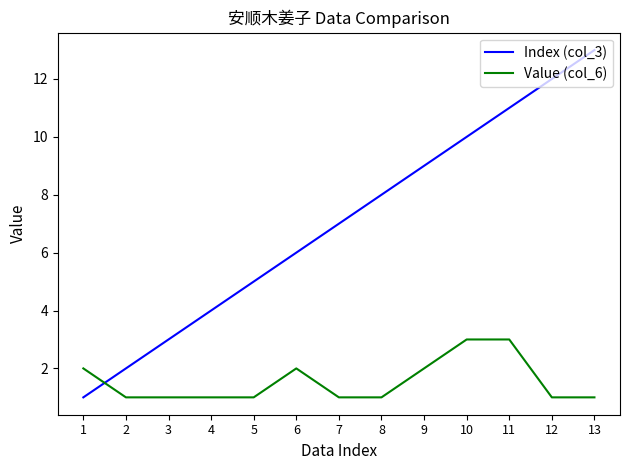

List the series in order of their overall mean, highest first.

Index (col_3), Value (col_6)